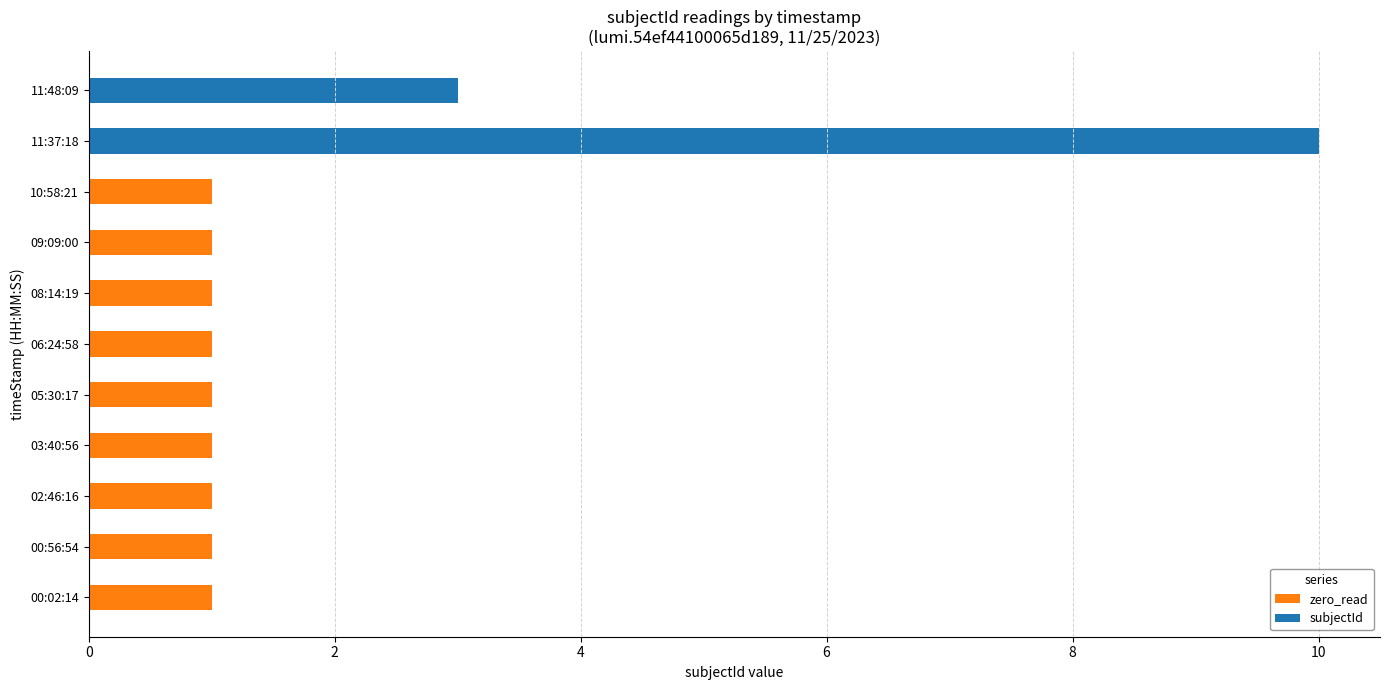

The value of zero_read at 06:24:58 is 1. True or false?

True